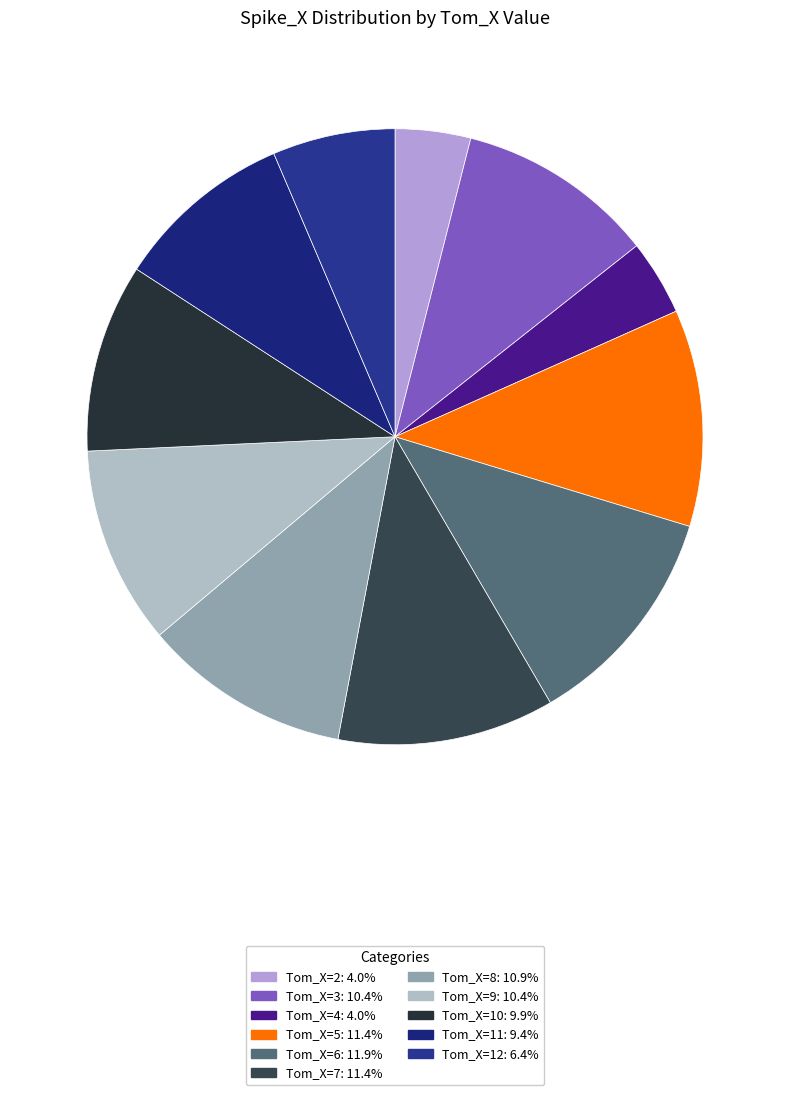

Count the number of slices in the pie.

11